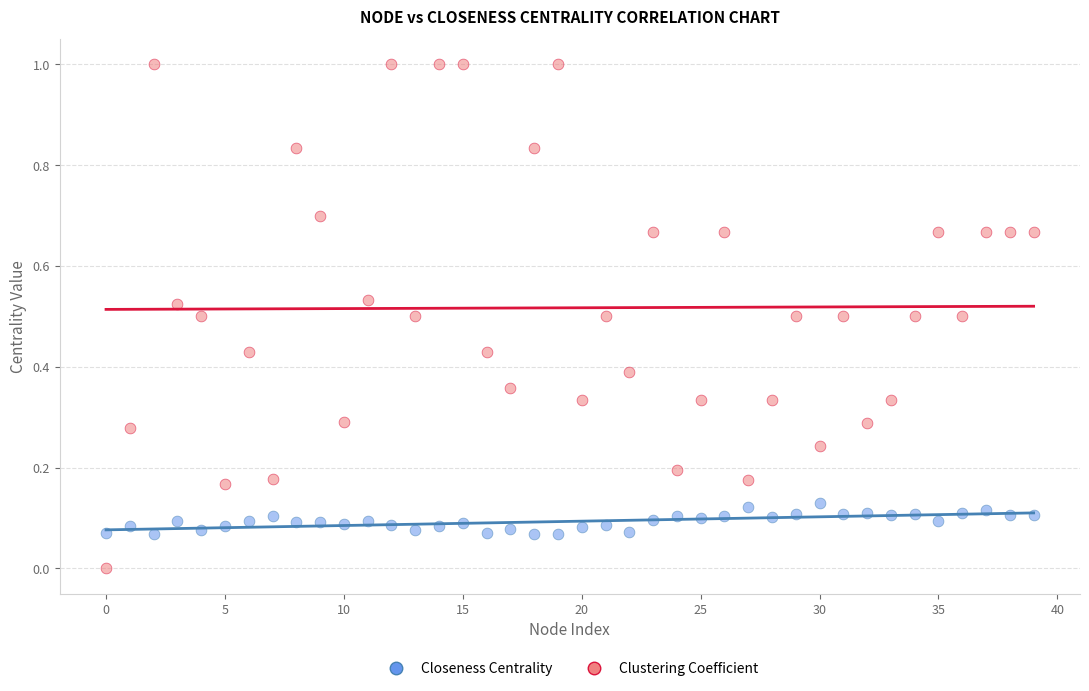

Which series reaches the minimum Y coordinate?

Clustering Coefficient